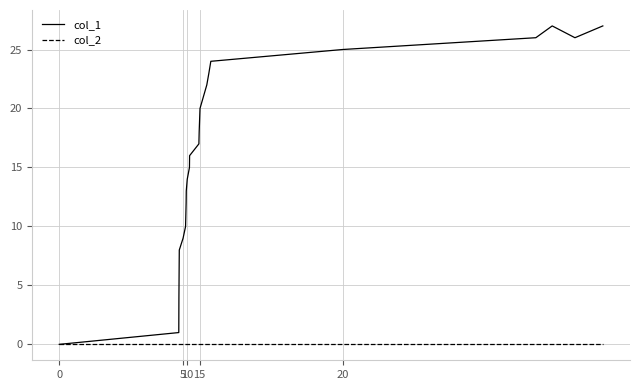

Rank the series by their maximum value, from lowest to highest.

col_2, col_1